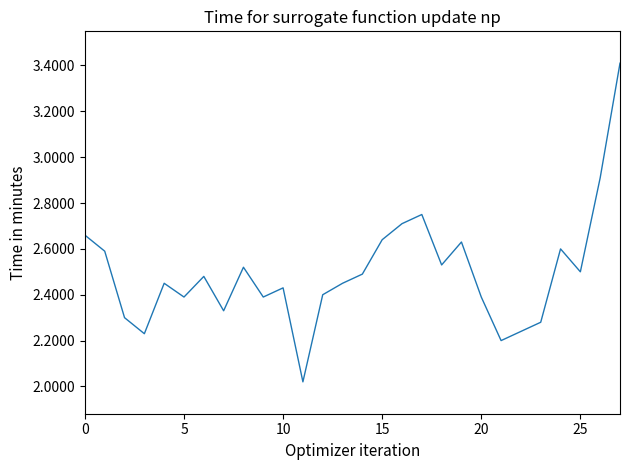

What is the maximum value shown in the chart?

3.4